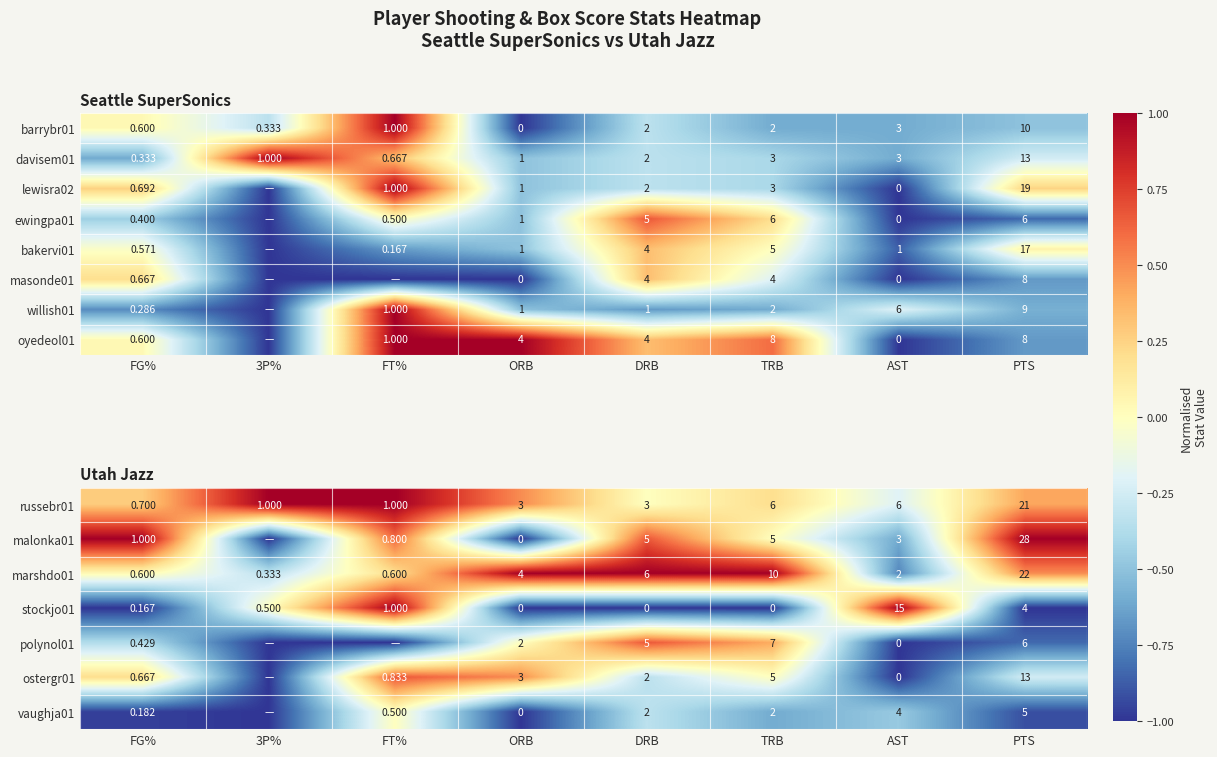

At which label does barrybr01 reach its peak?

PTS